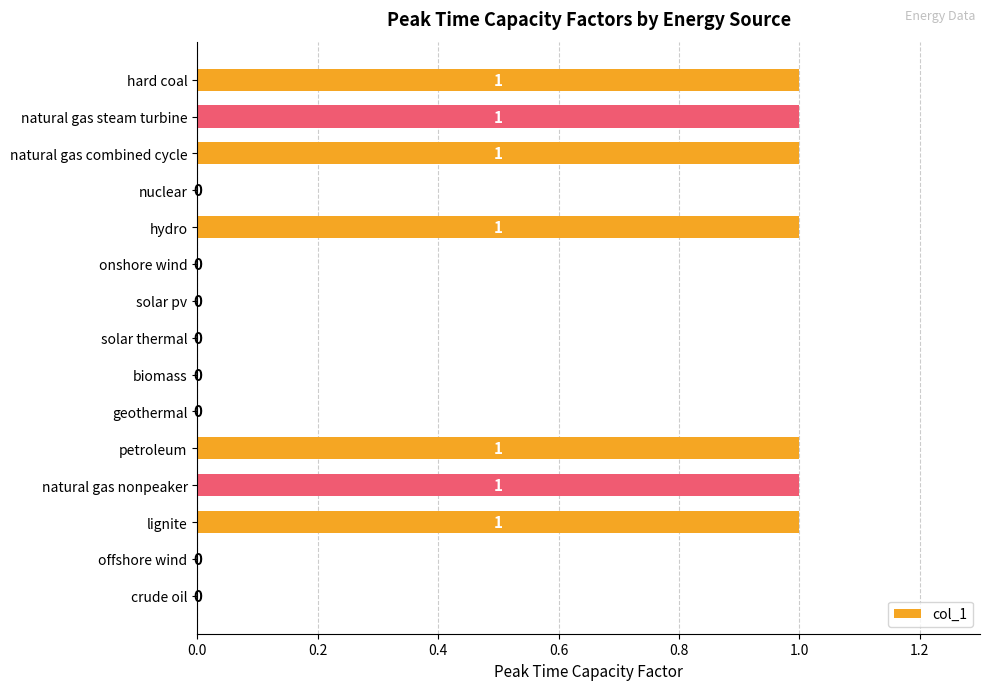

What is the sum of all values?

7